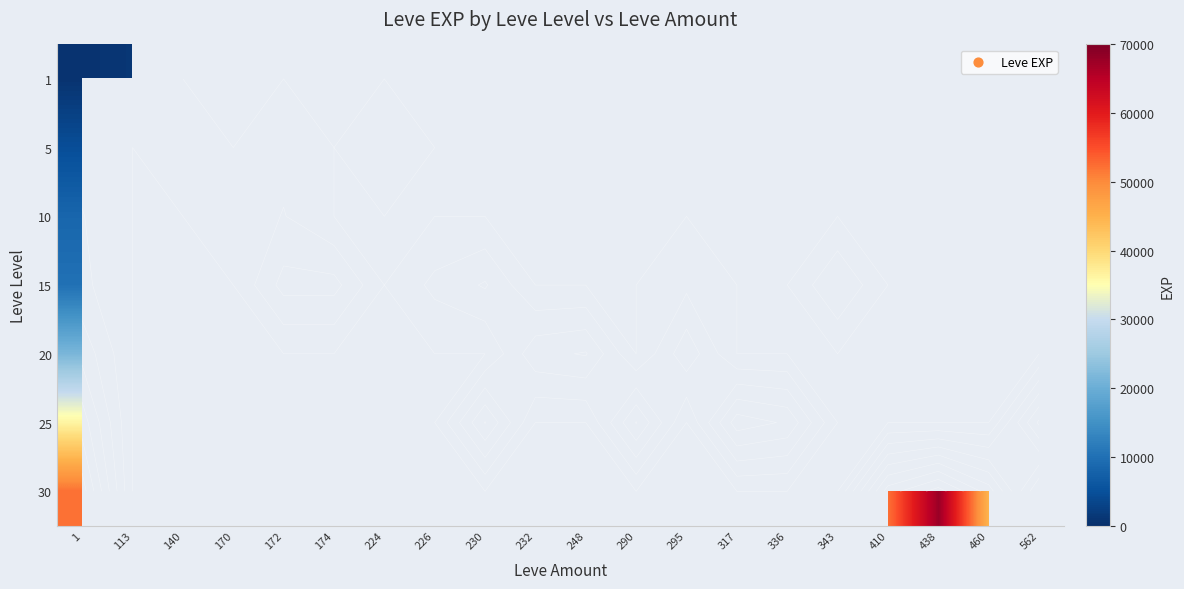

At how many categories does at least one series exceed 37894?

5